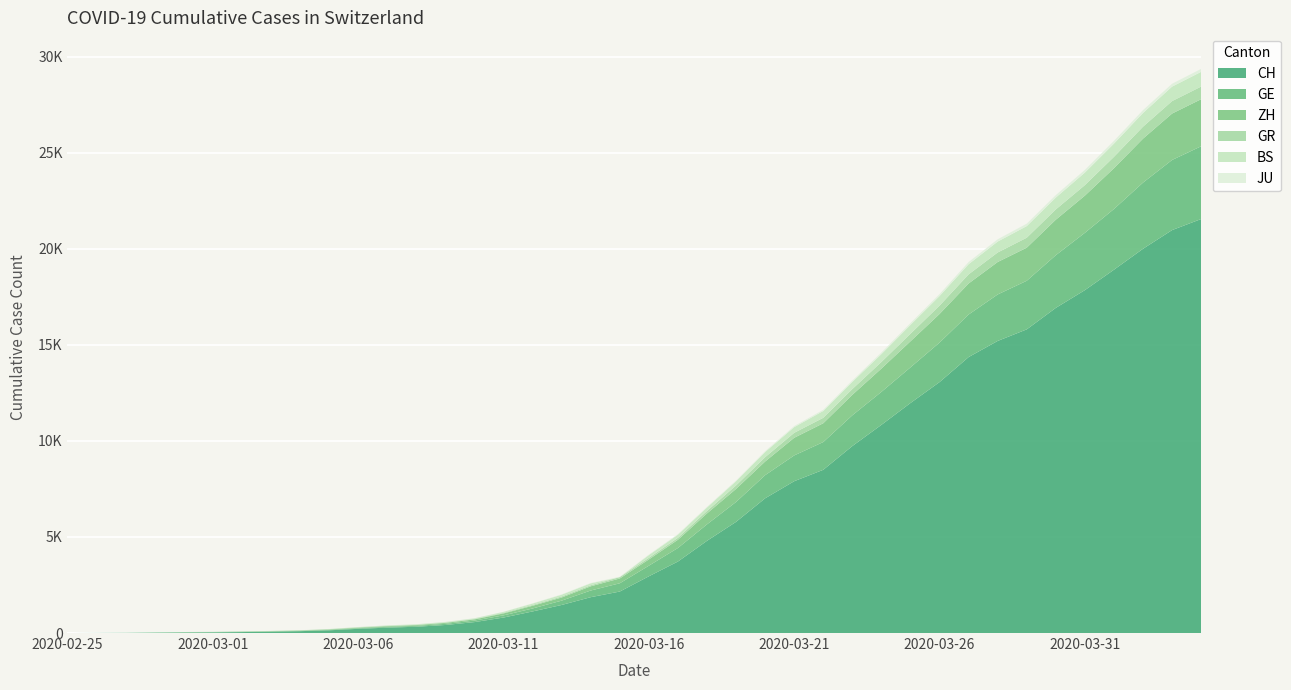

Reading right to left, transcribe all the data shown in this chart.

CH: 2020-04-04=21554	2020-04-03=20978	2020-04-02=20005	2020-04-01=18915	2020-03-31=17852	2020-03-30=16928	2020-03-29=15809	2020-03-28=15207	2020-03-27=14367	2020-03-26=13064	2020-03-25=11975	2020-03-24=10838	2020-03-23=9735	2020-03-22=8498	2020-03-21=7904	2020-03-20=7014	2020-03-19=5788	2020-03-18=4801	2020-03-17=3722	2020-03-16=2954	2020-03-15=2160	2020-03-14=1866	2020-03-13=1461	2020-03-12=1124	2020-03-11=806	2020-03-10=569	2020-03-09=419	2020-03-08=327	2020-03-07=280	2020-03-06=219	2020-03-05=142	2020-03-04=97	2020-03-03=69	2020-03-02=50	2020-03-01=36	2020-02-29=30	2020-02-28=20	2020-02-27=8	2020-02-26=4	2020-02-25=0
GE: 2020-04-04=3788	2020-04-03=3650	2020-04-02=3445	2020-04-01=3160	2020-03-31=2984	2020-03-30=2743	2020-03-29=2530	2020-03-28=2419	2020-03-27=2215	2020-03-26=2057	2020-03-25=1856	2020-03-24=1717	2020-03-23=1600	2020-03-22=1445	2020-03-21=1342	2020-03-20=1204	2020-03-19=1035	2020-03-18=857	2020-03-17=705	2020-03-16=551	2020-03-15=430	2020-03-14=347	2020-03-13=225	2020-03-12=154	2020-03-11=113	2020-03-10=79	2020-03-09=60	2020-03-08=45	2020-03-07=43	2020-03-06=30	2020-03-05=20	2020-03-04=16	2020-03-03=14	2020-03-02=11	2020-03-01=10	2020-02-29=9	2020-02-28=5	2020-02-27=1	2020-02-26=1	2020-02-25=0
ZH: 2020-04-04=2450	2020-04-03=2417	2020-04-02=2289	2020-04-01=2125	2020-03-31=1936	2020-03-30=1848	2020-03-29=1722	2020-03-28=1690	2020-03-27=1616	2020-03-26=1489	2020-03-25=1357	2020-03-24=1213	2020-03-23=1067	2020-03-22=978	2020-03-21=919	2020-03-20=711	2020-03-19=679	2020-03-18=568	2020-03-17=429	2020-03-16=326	2020-03-15=250	2020-03-14=218	2020-03-13=163	2020-03-12=140	2020-03-11=101	2020-03-10=62	2020-03-09=49	2020-03-08=40	2020-03-07=34	2020-03-06=29	2020-03-05=23	2020-03-04=15	2020-03-03=13	2020-03-02=10	2020-03-01=7	2020-02-29=6	2020-02-28=2	2020-02-27=2	2020-02-26=0	2020-02-25=0
GR: 2020-04-04=657	2020-04-03=649	2020-04-02=622	2020-04-01=592	2020-03-31=547	2020-03-30=535	2020-03-29=519	2020-03-28=495	2020-03-27=474	2020-03-26=433	2020-03-25=393	2020-03-24=343	2020-03-23=300	2020-03-22=284	2020-03-21=258	2020-03-20=226	2020-03-19=182	2020-03-18=128	2020-03-17=101	2020-03-16=84	2020-03-15=71	2020-03-14=56	2020-03-13=53	2020-03-12=43	2020-03-11=31	2020-03-10=22	2020-03-09=18	2020-03-08=18	2020-03-07=17	2020-03-06=16	2020-03-05=14	2020-03-04=12	2020-03-03=9	2020-03-02=9	2020-03-01=6	2020-02-29=6	2020-02-28=6	2020-02-27=2	2020-02-26=2	2020-02-25=0
BS: 2020-04-04=767	2020-04-03=754	2020-04-02=714	2020-04-01=687	2020-03-31=653	2020-03-30=617	2020-03-29=605	2020-03-28=569	2020-03-27=530	2020-03-26=501	2020-03-25=462	2020-03-24=410	2020-03-23=374	2020-03-22=356	2020-03-21=297	2020-03-20=270	2020-03-19=220	2020-03-18=181	2020-03-17=164	2020-03-16=143	2020-03-15=0	2020-03-14=100	2020-03-13=92	2020-03-12=73	2020-03-11=49	2020-03-10=33	2020-03-09=28	2020-03-08=24	2020-03-07=21	2020-03-06=15	2020-03-05=8	2020-03-04=3	2020-03-03=3	2020-03-02=1	2020-03-01=1	2020-02-29=1	2020-02-28=1	2020-02-27=1	2020-02-26=0	2020-02-25=0
JU: 2020-04-04=154	2020-04-03=149	2020-04-02=149	2020-04-01=145	2020-03-31=140	2020-03-30=128	2020-03-29=127	2020-03-28=119	2020-03-27=114	2020-03-26=100	2020-03-25=92	2020-03-24=82	2020-03-23=69	2020-03-22=61	2020-03-21=54	2020-03-20=44	2020-03-19=36	2020-03-18=32	2020-03-17=29	2020-03-16=25	2020-03-15=19	2020-03-14=18	2020-03-13=17	2020-03-12=12	2020-03-11=7	2020-03-10=7	2020-03-09=7	2020-03-08=5	2020-03-07=5	2020-03-06=4	2020-03-05=4	2020-03-04=2	2020-03-03=2	2020-03-02=1	2020-03-01=1	2020-02-29=1	2020-02-28=1	2020-02-27=1	2020-02-26=0	2020-02-25=0